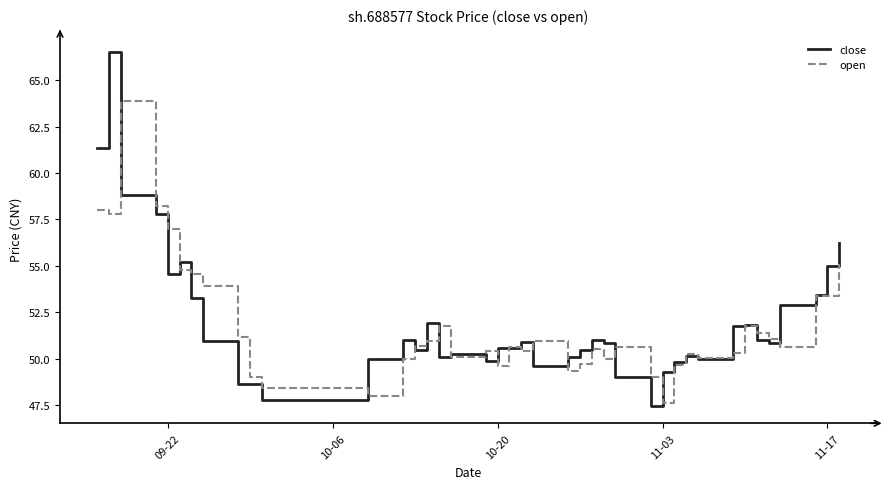

Rank the series by their maximum value, from highest to lowest.

close, open